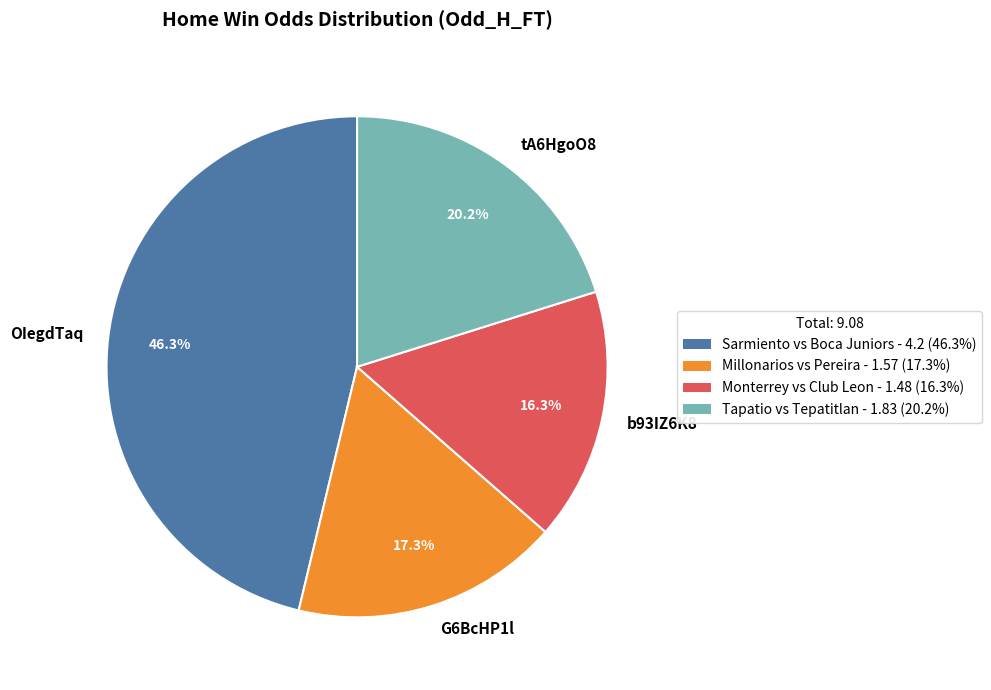

Approximately how many times larger is the value at tA6HgoO8 compared to b93IZ6K8?

1.2